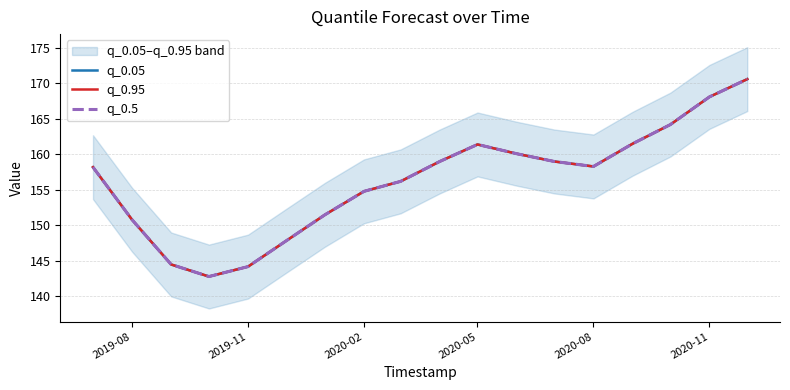

How many lines are shown in the chart?

3